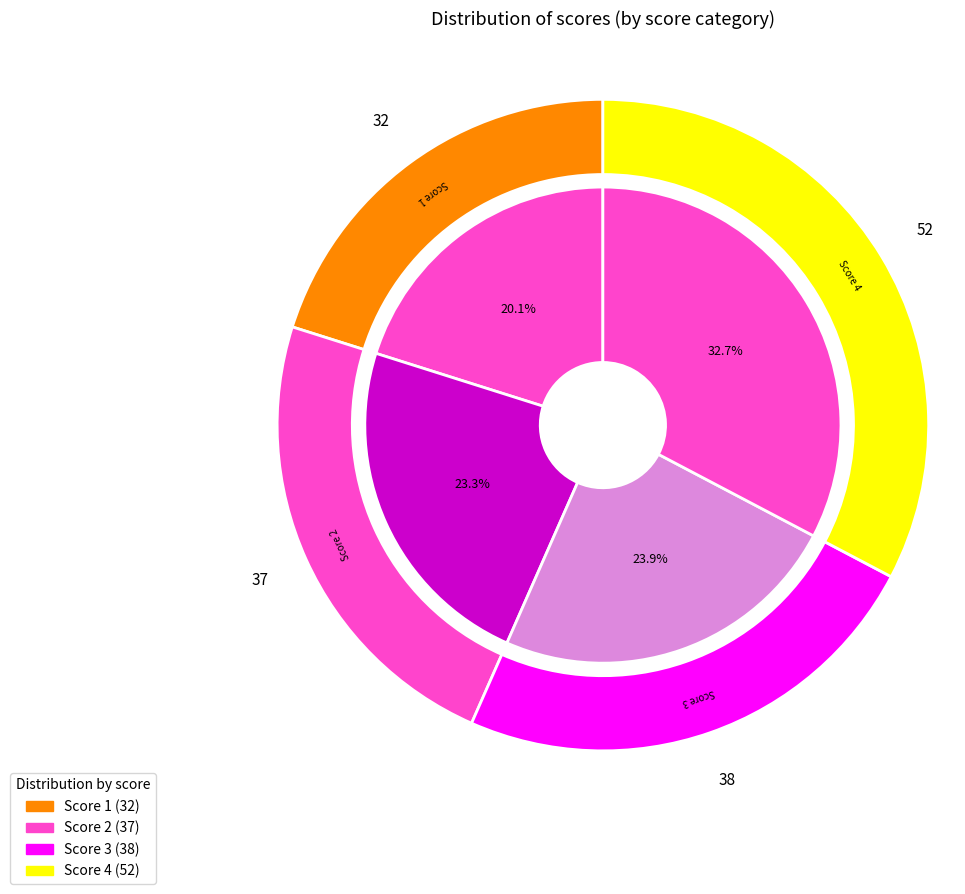

Does 1 account for over 50% of the chart?

No